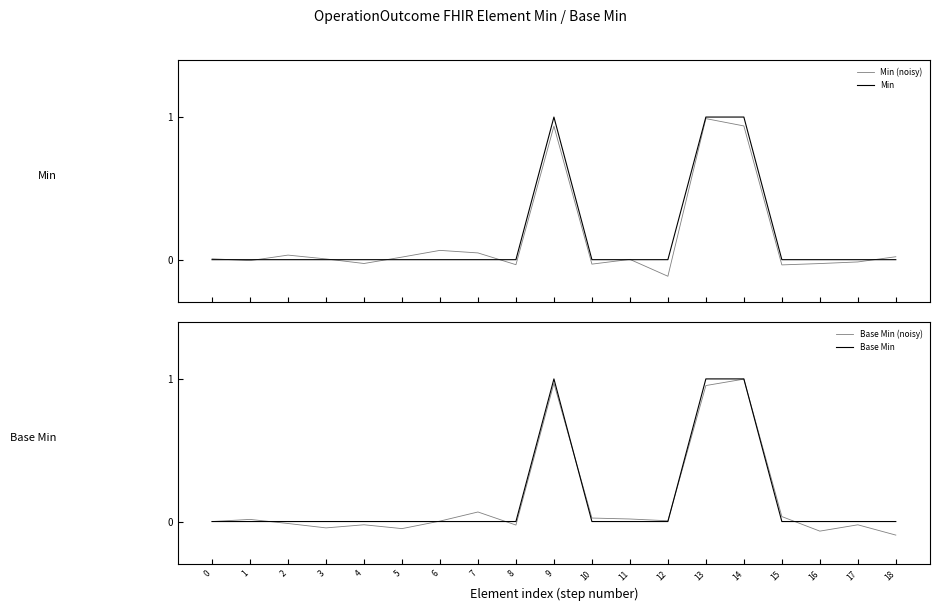

What is the difference between the highest and lowest values at 9?

0.1